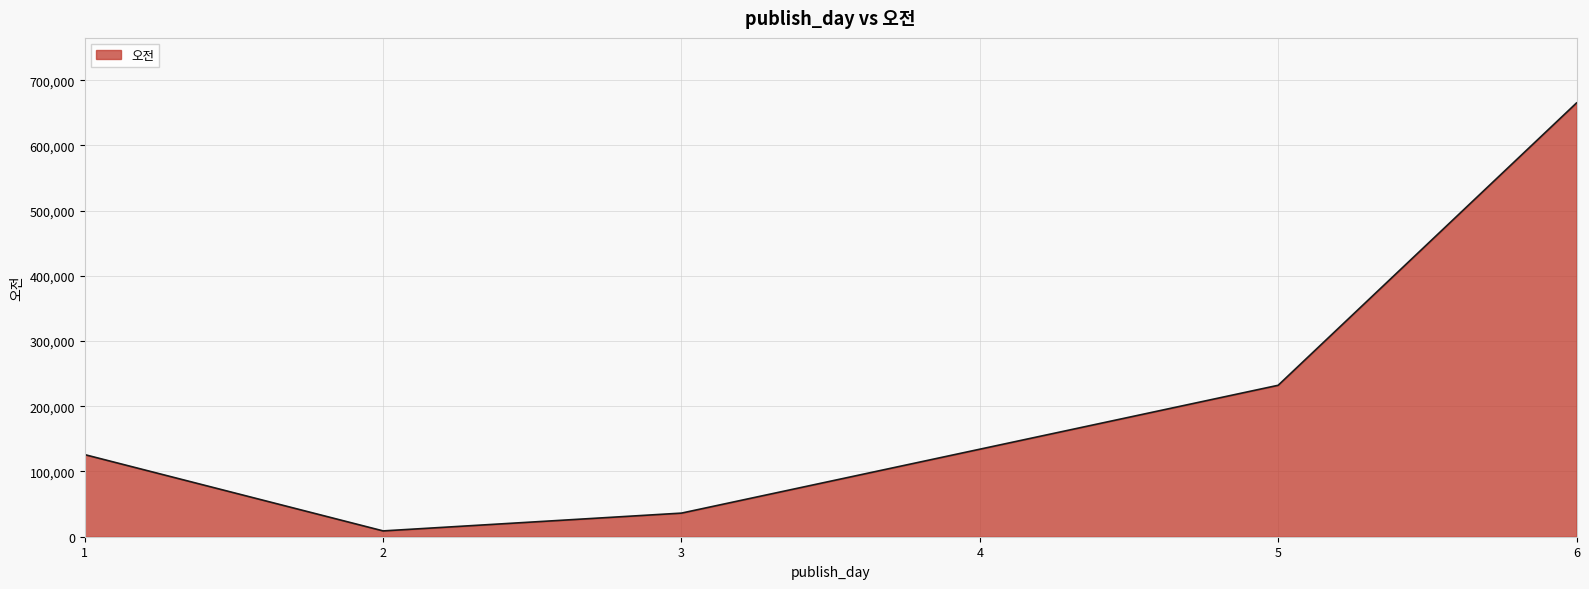

Is it true that the value at 3 is 36200?

True